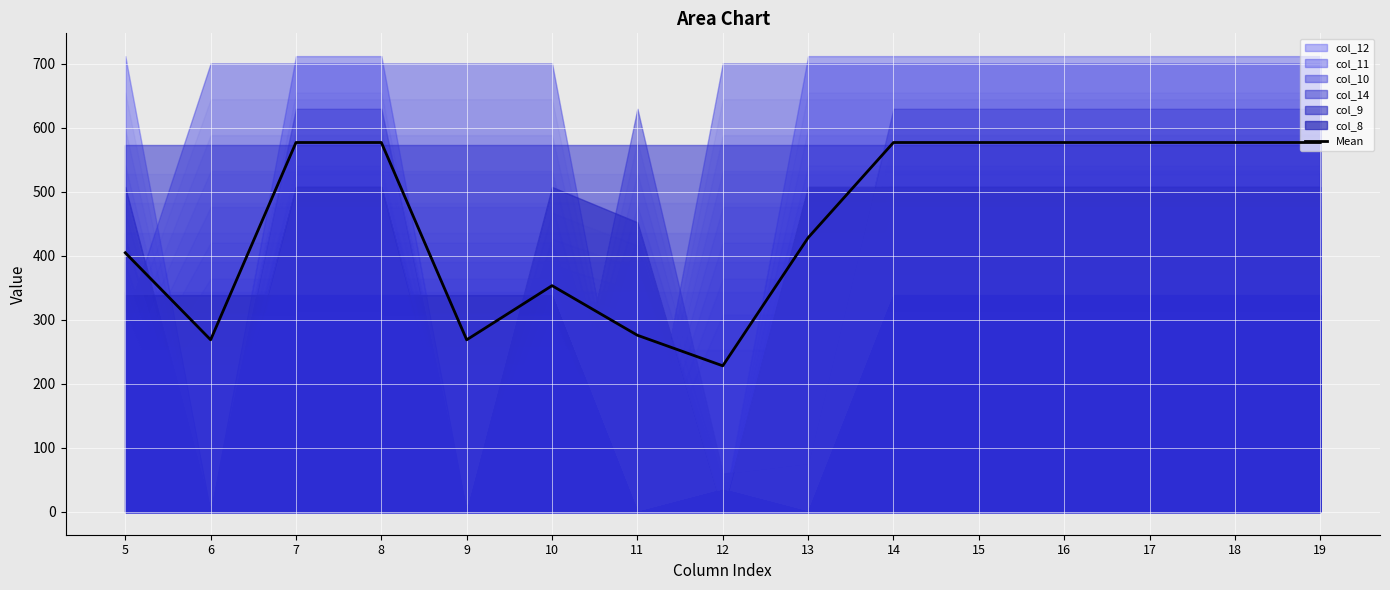

How many values are below 577?

7